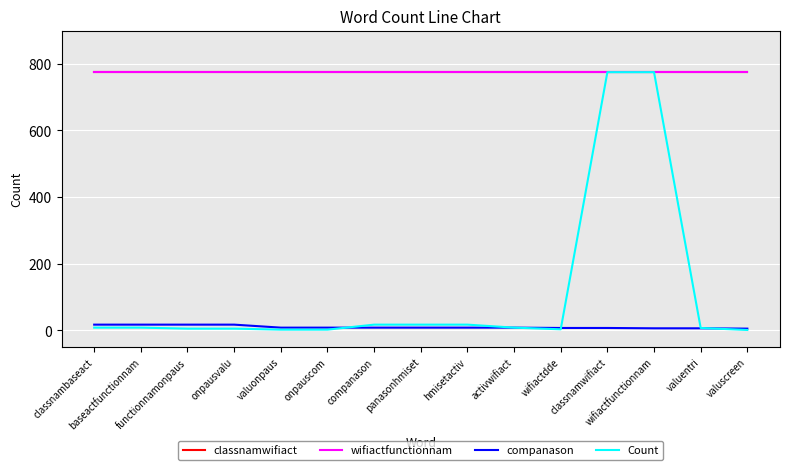

Read the companason value at valuscreen, to the nearest 5.

5